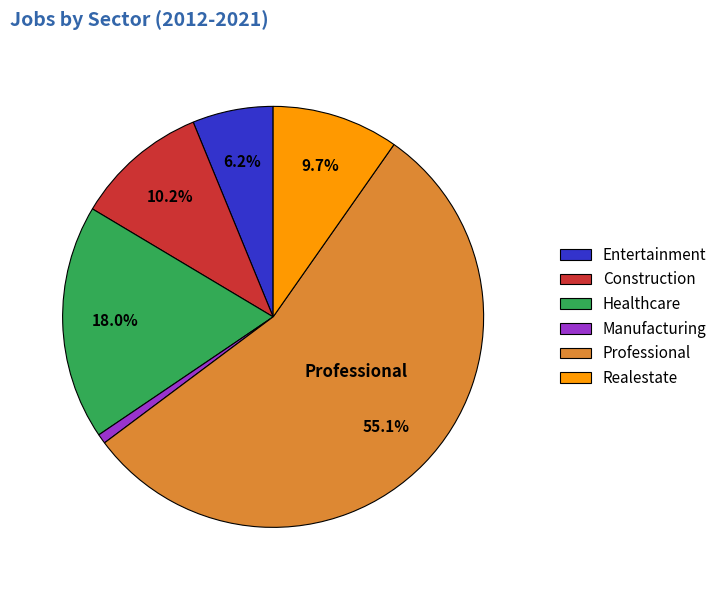

Approximately how many times larger is the value at Entertainment compared to Realestate?

0.6